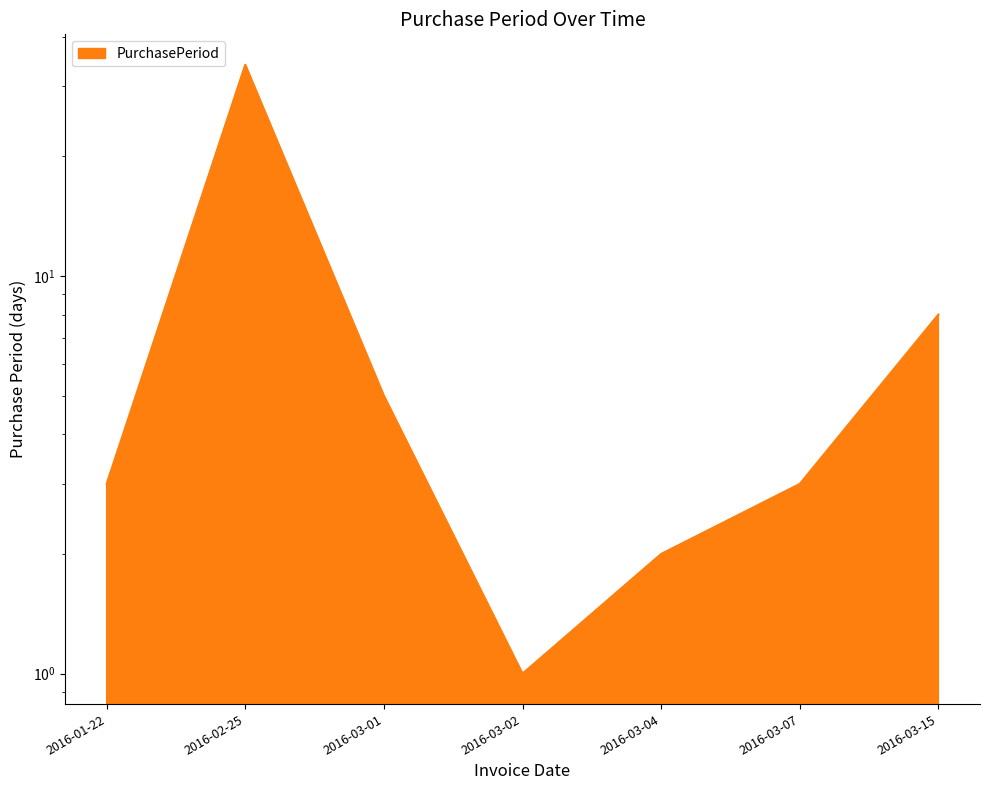

List the labels in order of value, smallest first.

2016-03-02, 2016-03-04, 2016-01-22, 2016-03-07, 2016-03-01, 2016-03-15, 2016-02-25